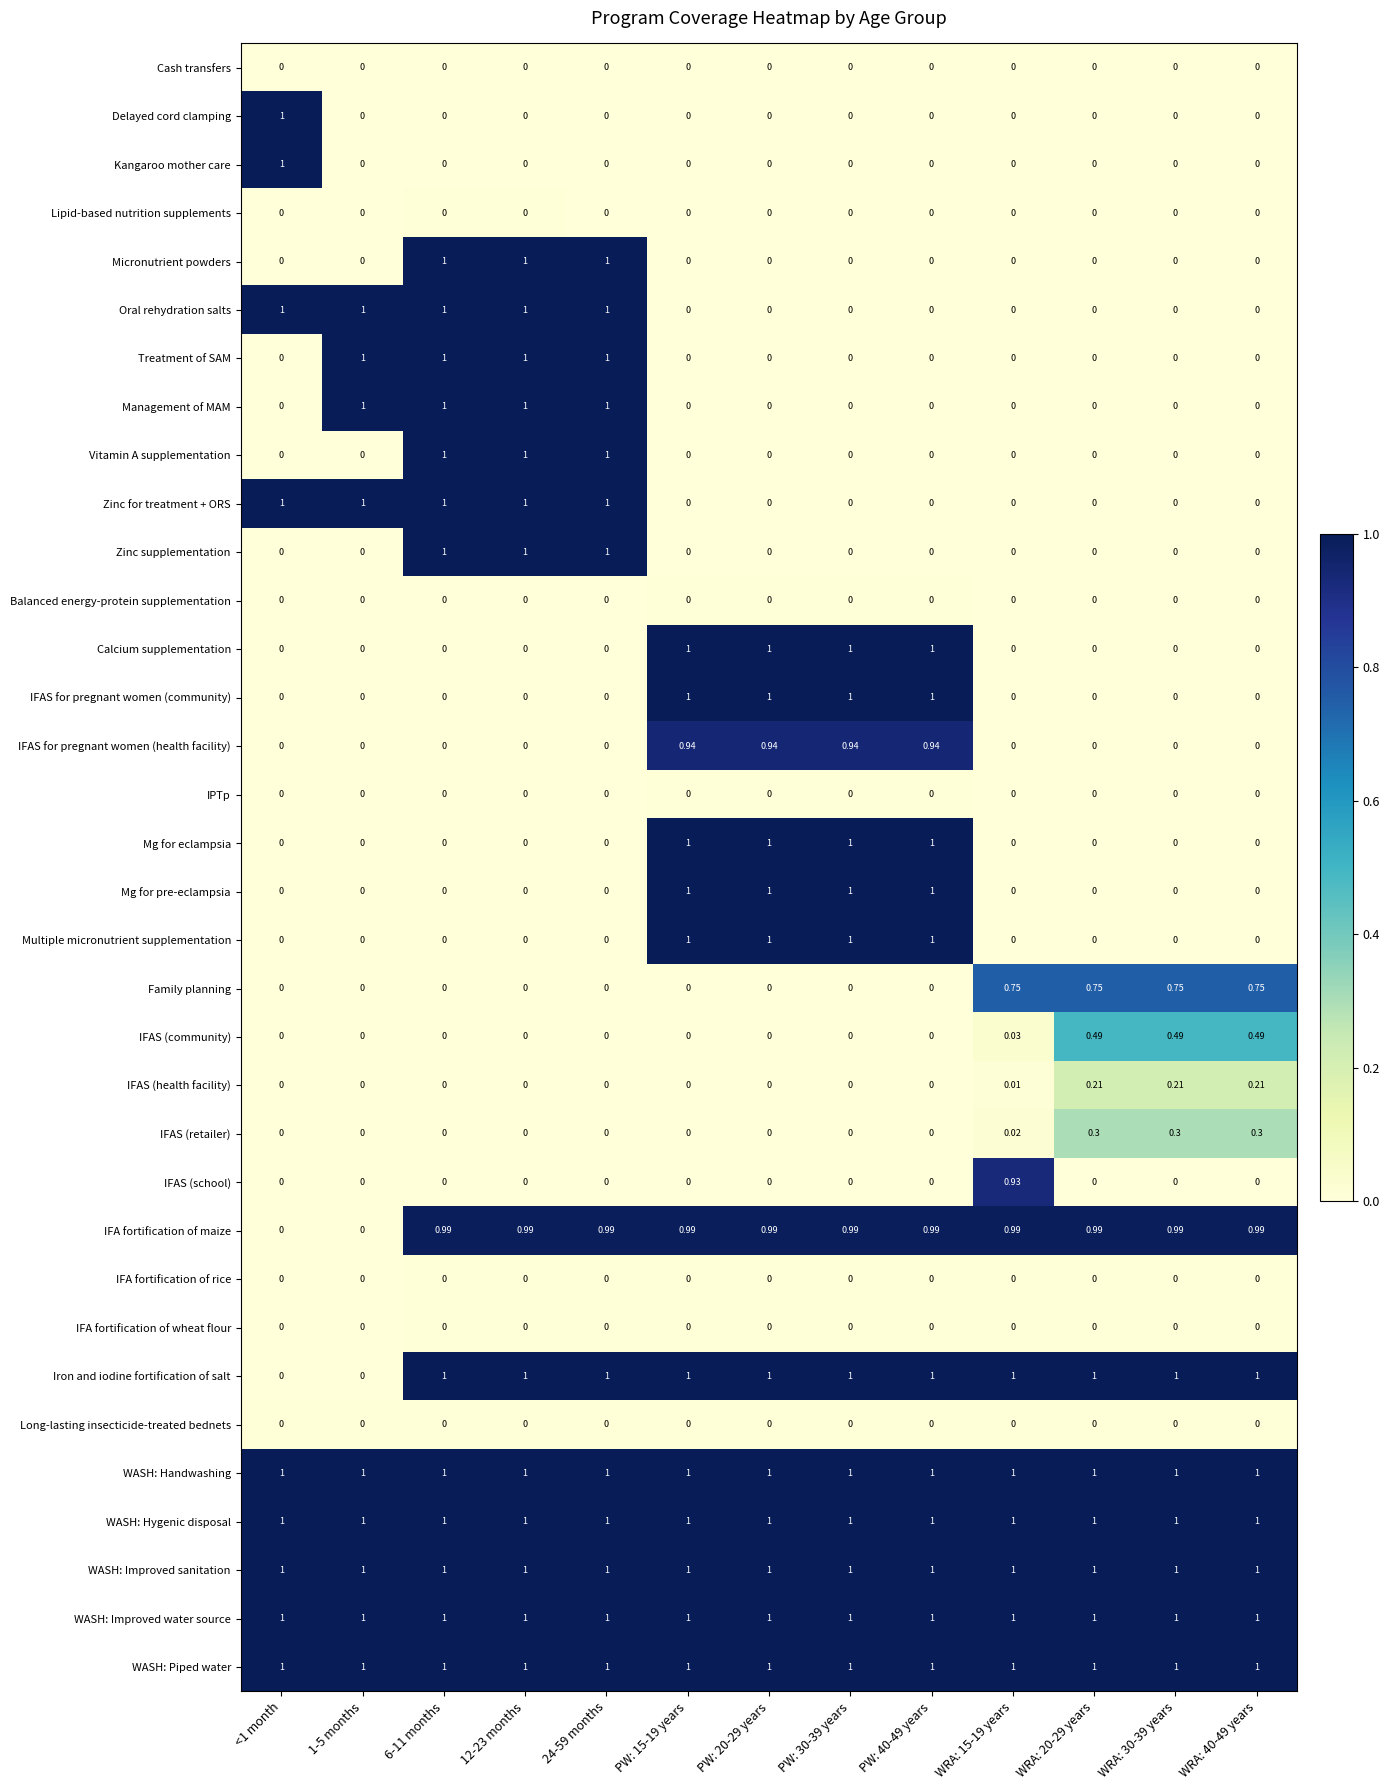

Is the value of IFAS (community) at PW: 40-49 years greater than the value of IFA fortification of maize at PW: 30-39 years?

No